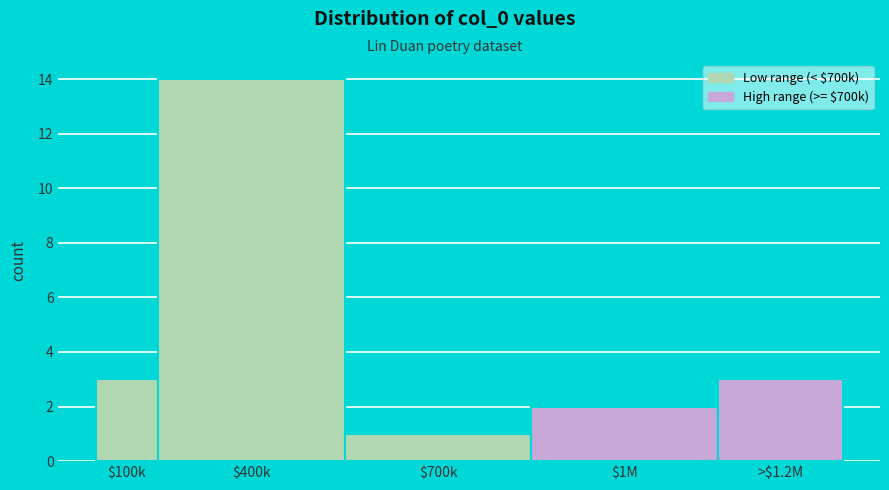

Reading left to right, list all the values displayed in this chart.

3	14	1	2	3